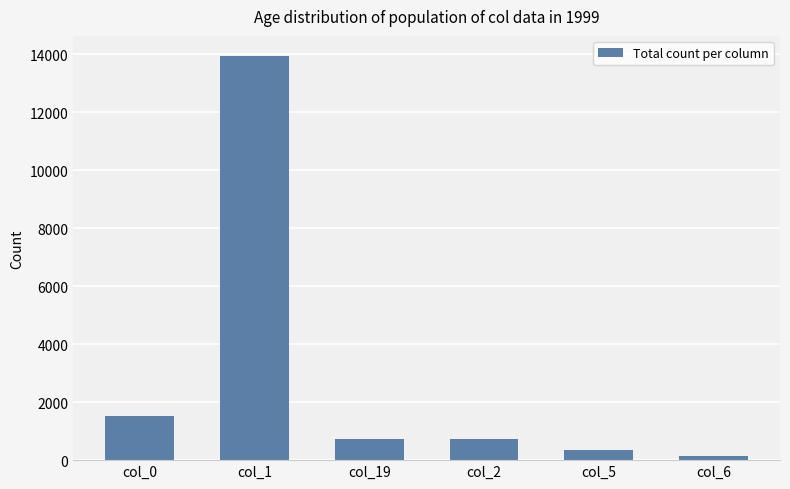

At which label is the value closest to 7046?

col_0